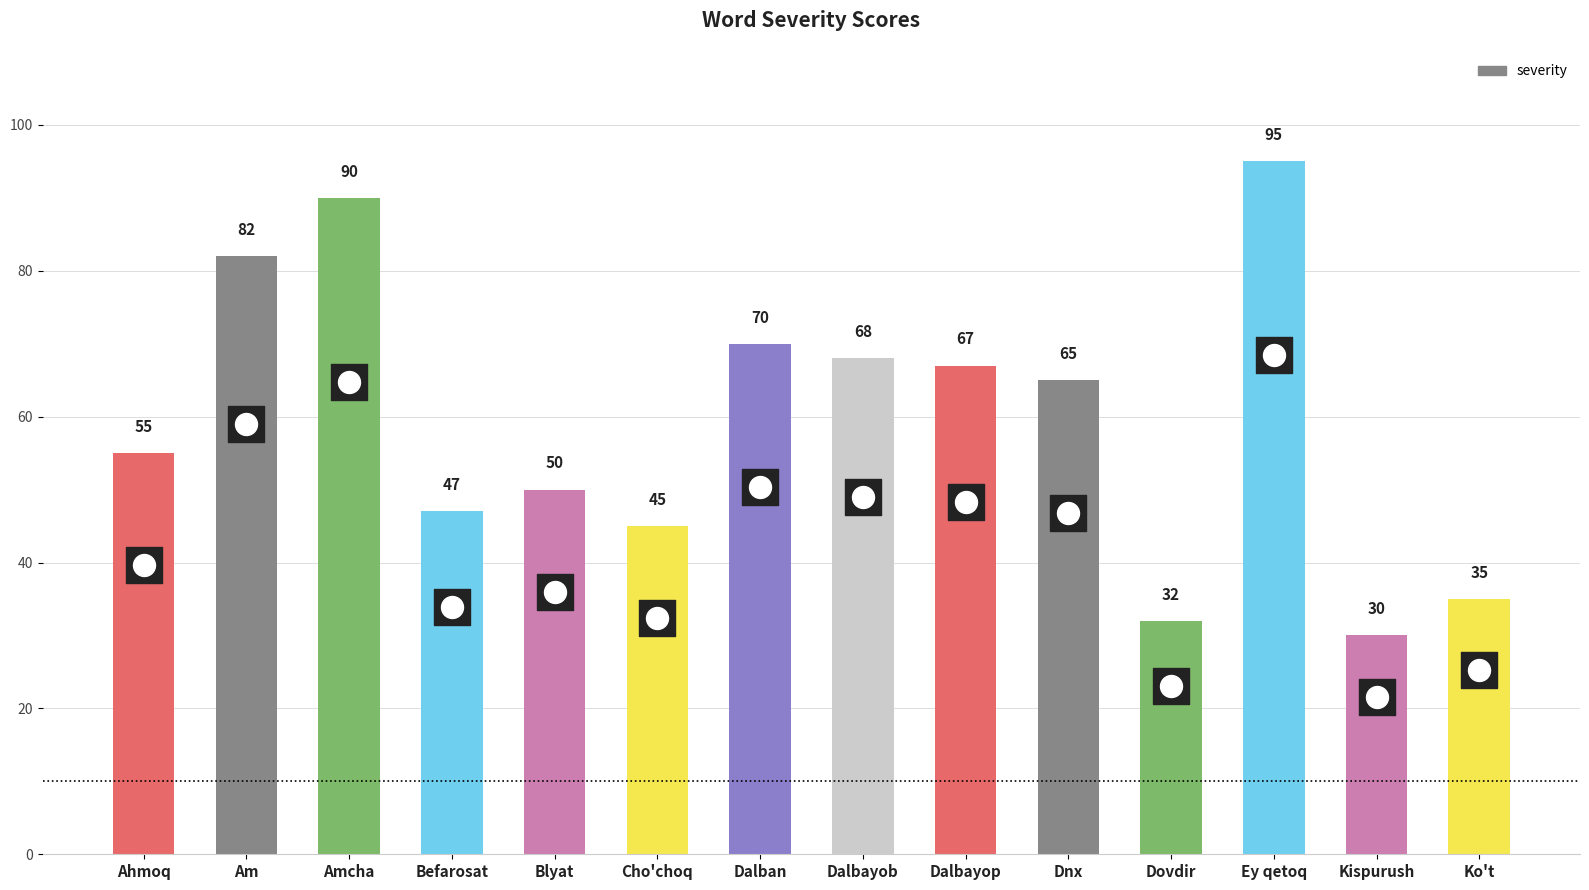

Approximately how many times larger is the value at Ey qetoq compared to Kispurush?

3.2